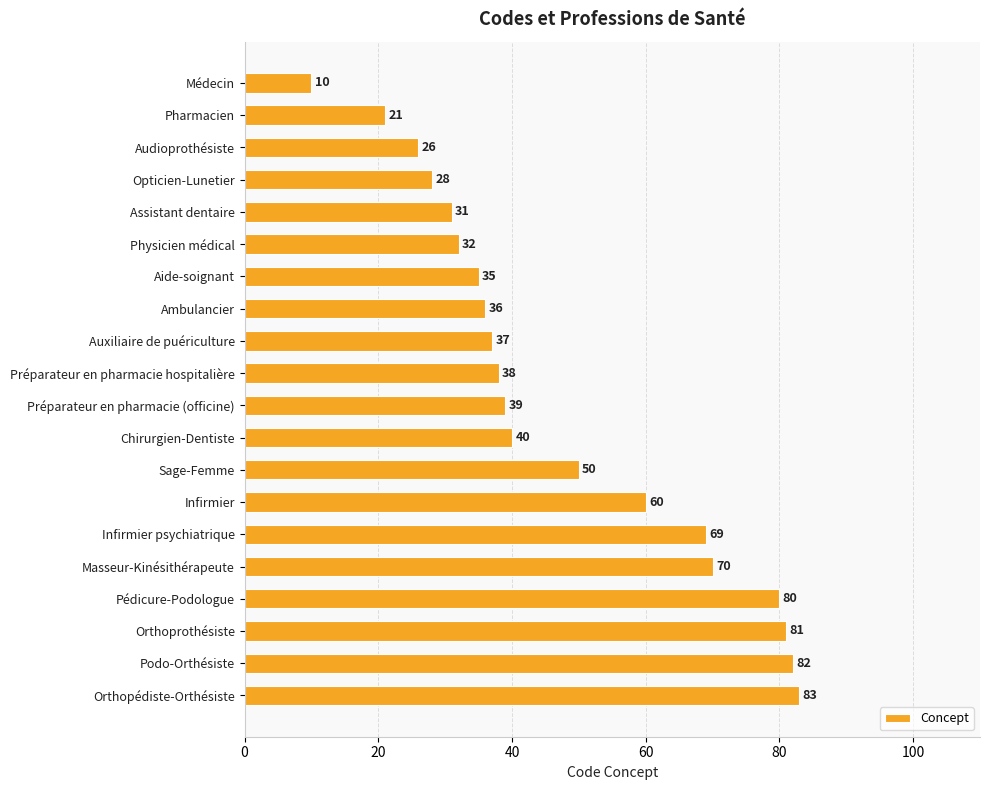

Rank the categories by value from lowest to highest.

Médecin, Pharmacien, Audioprothésiste, Opticien-Lunetier, Assistant dentaire, Physicien médical, Aide-soignant, Ambulancier, Auxiliaire de puériculture, Préparateur en pharmacie hospitalière, Préparateur en pharmacie (officine), Chirurgien-Dentiste, Sage-Femme, Infirmier, Infirmier psychiatrique, Masseur-Kinésithérapeute, Pédicure-Podologue, Orthoprothésiste, Podo-Orthésiste, Orthopédiste-Orthésiste